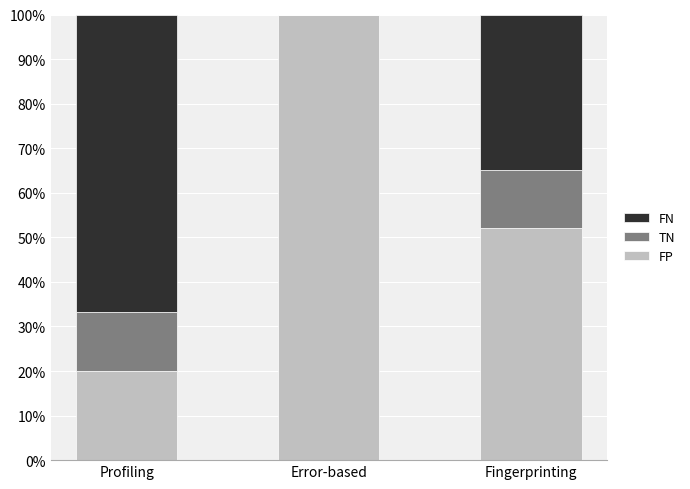

What is the highest value of the FP series?

100.0